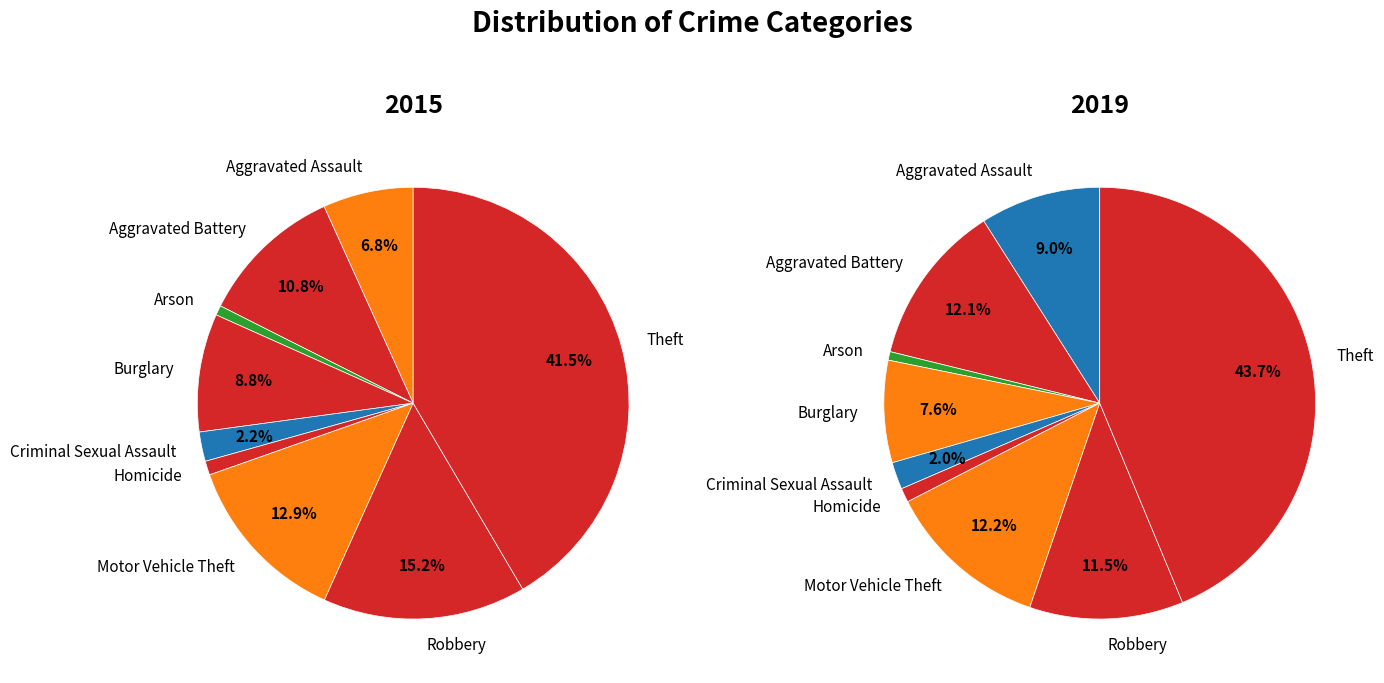

To the nearest percent, what is the difference between the Robbery and Aggravated Battery slice percentages?

1%